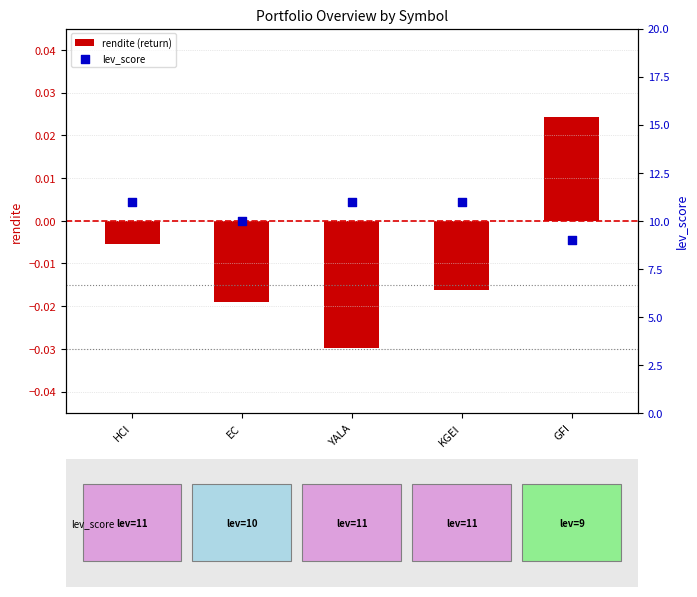

Which series has the widest spread of Y values?

lev_score